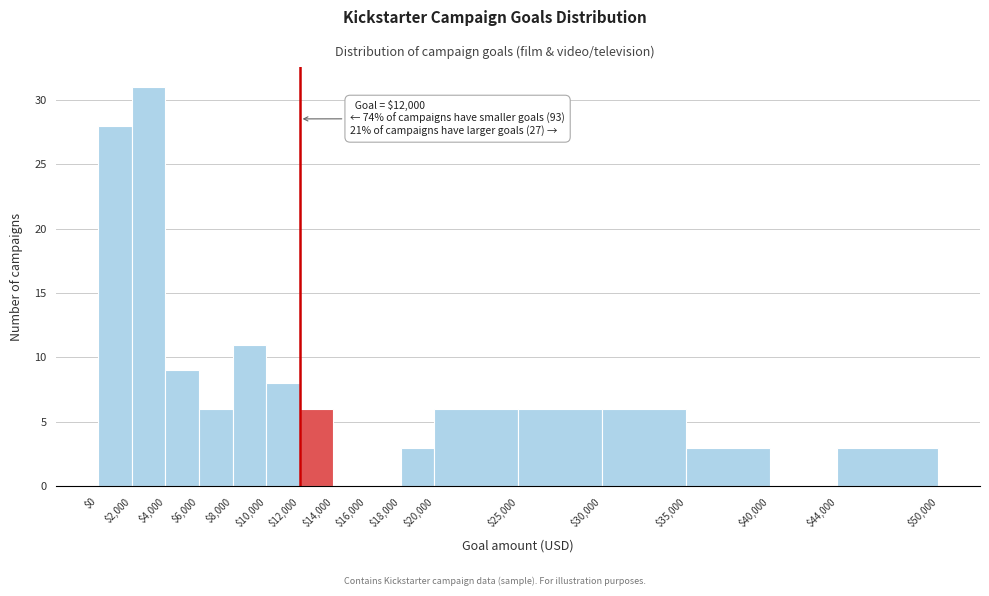

Which range on the x-axis has the tallest bar?

$2,000 to $4,000